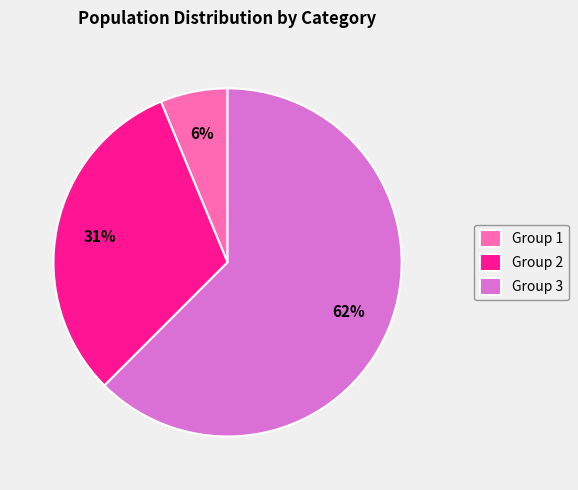

What is the smallest slice in the pie chart?

Group 1